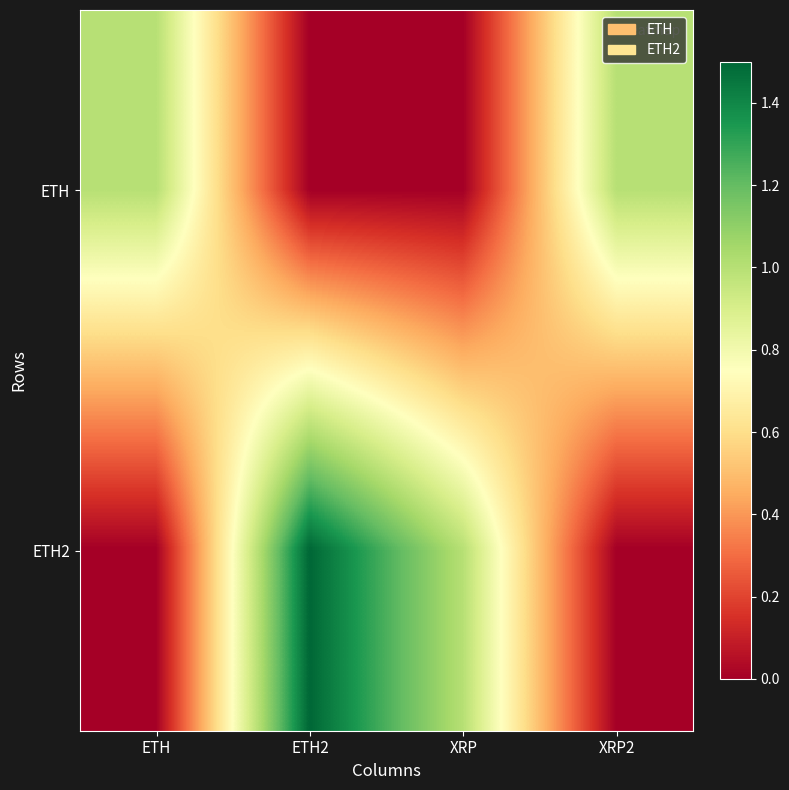

What is the total value across all series at XRP?

1.0